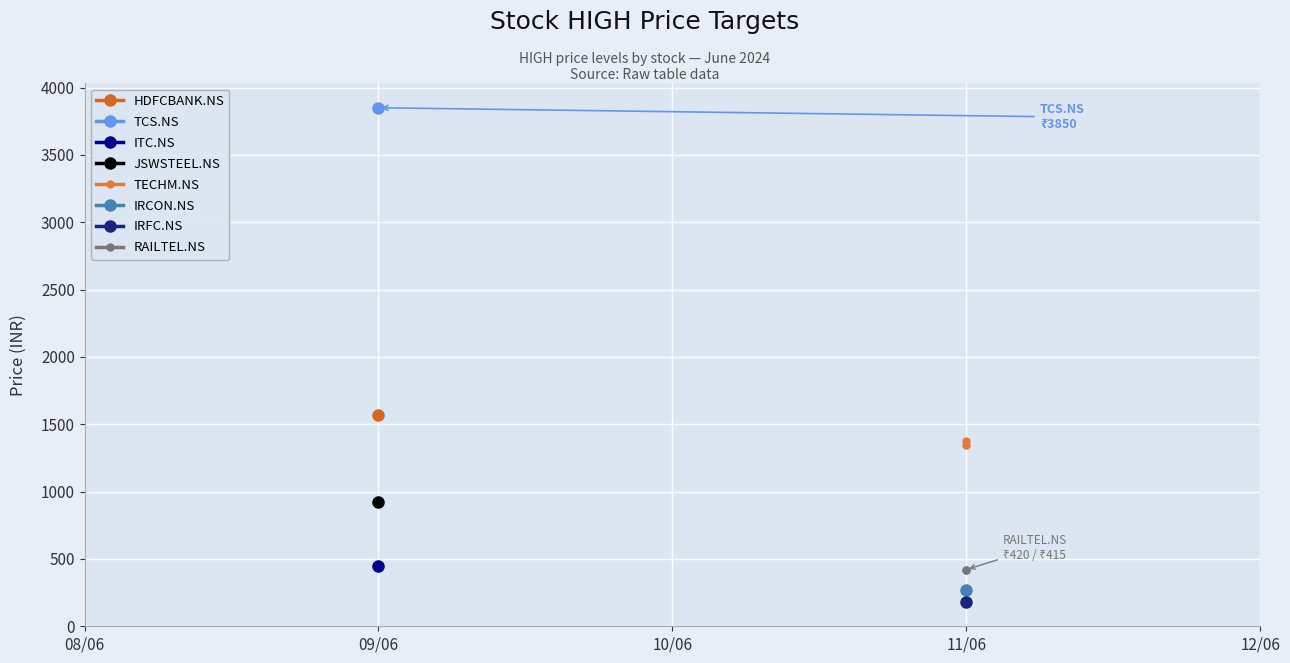

At which category is the sum across all series the highest?

11/06